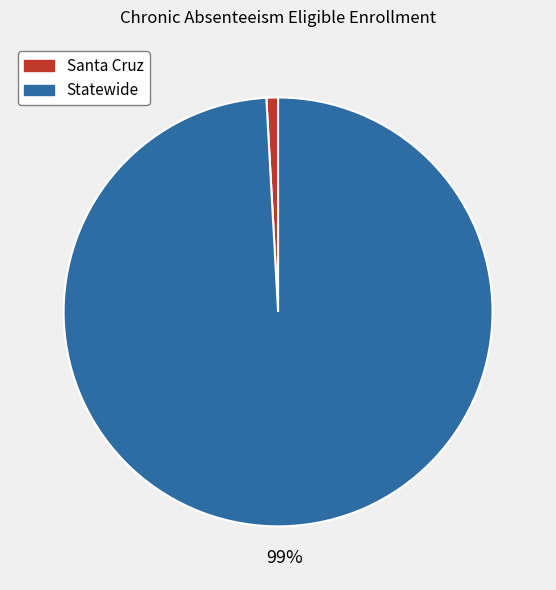

How many slices are in this pie chart?

2